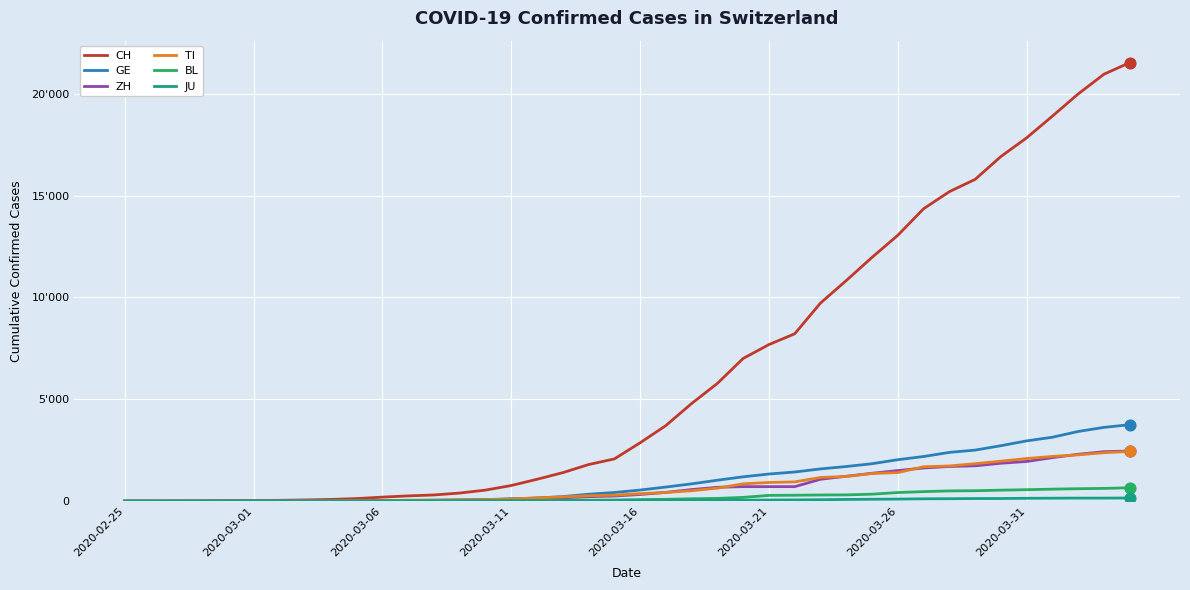

At how many categories does at least one series exceed 6683?

16